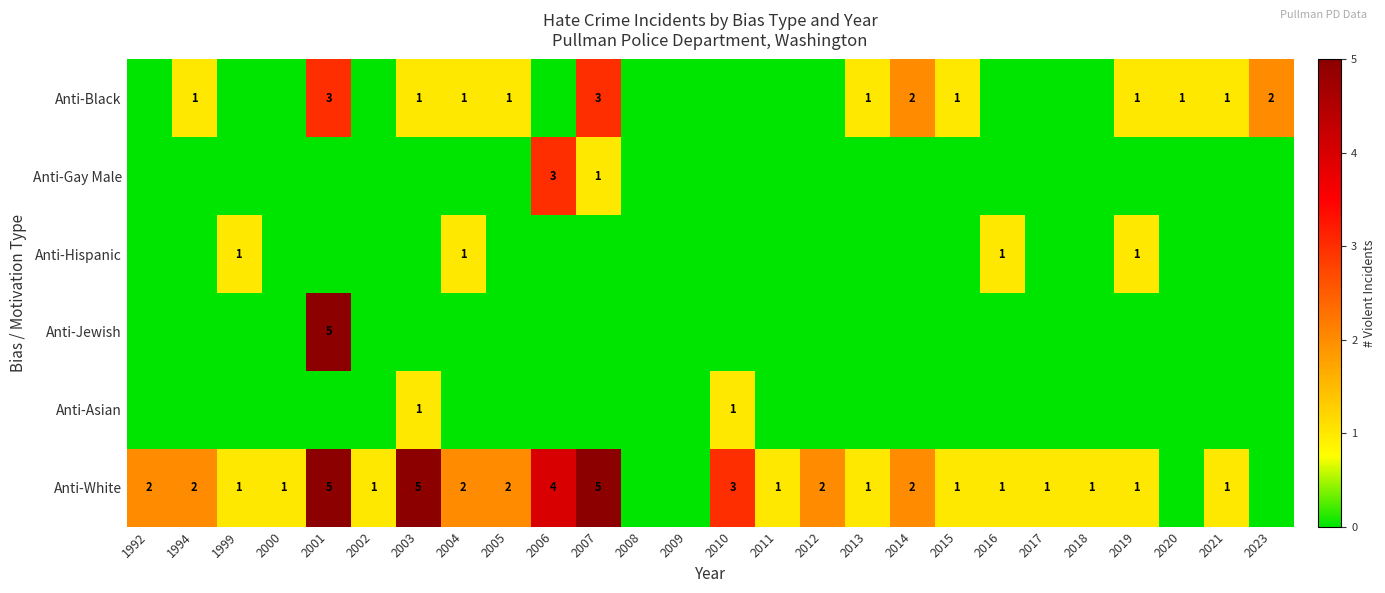

Is the value of Anti-Jewish at 2001 greater than the value of Anti-Black at 2003?

Yes